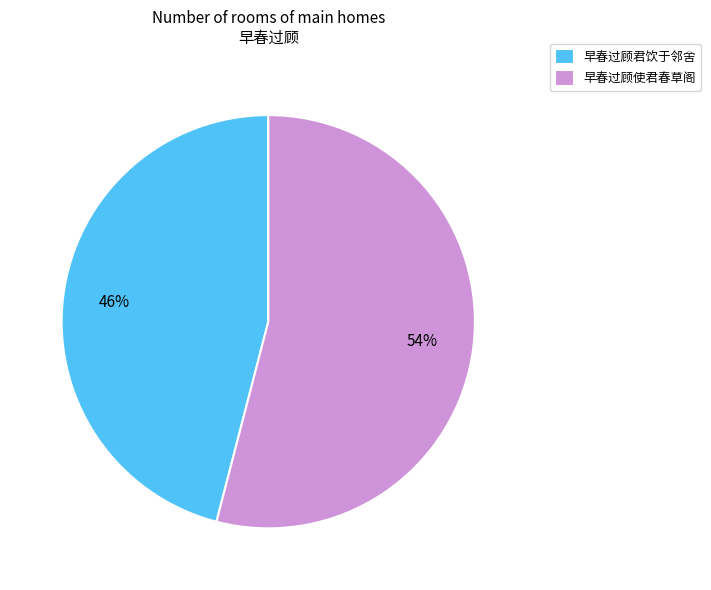

Which category accounts for the majority?

早春过顾使君春草阁